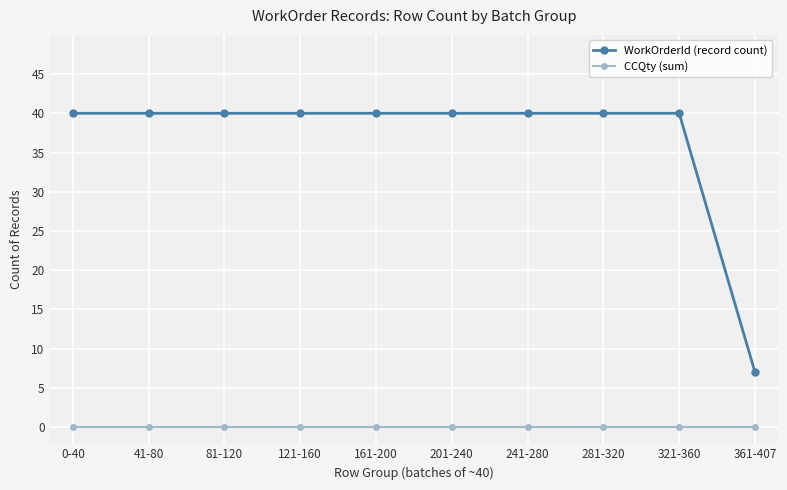

At how many categories does at least one series exceed 29?

9